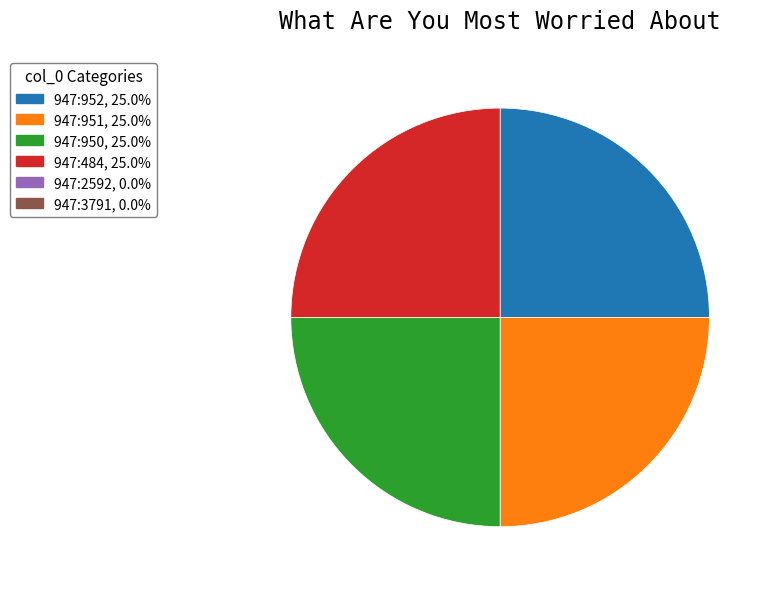

Is there any slice that represents more than half of the pie?

No